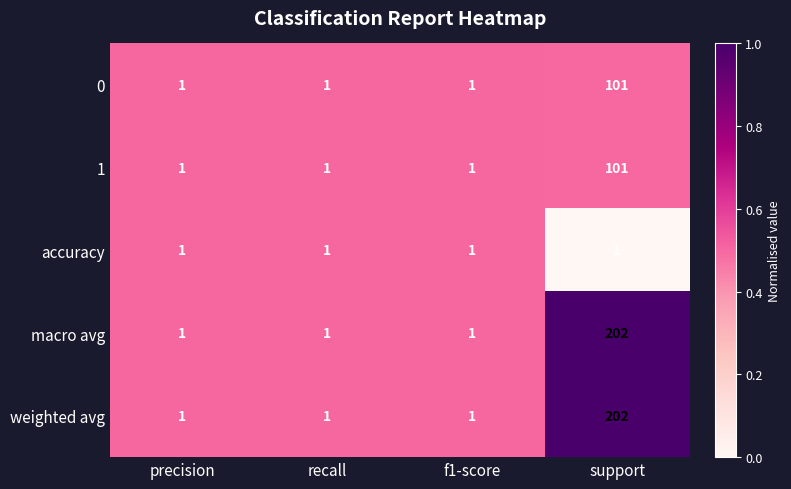

What is the difference between the maximum and minimum values in the weighted avg series?

201